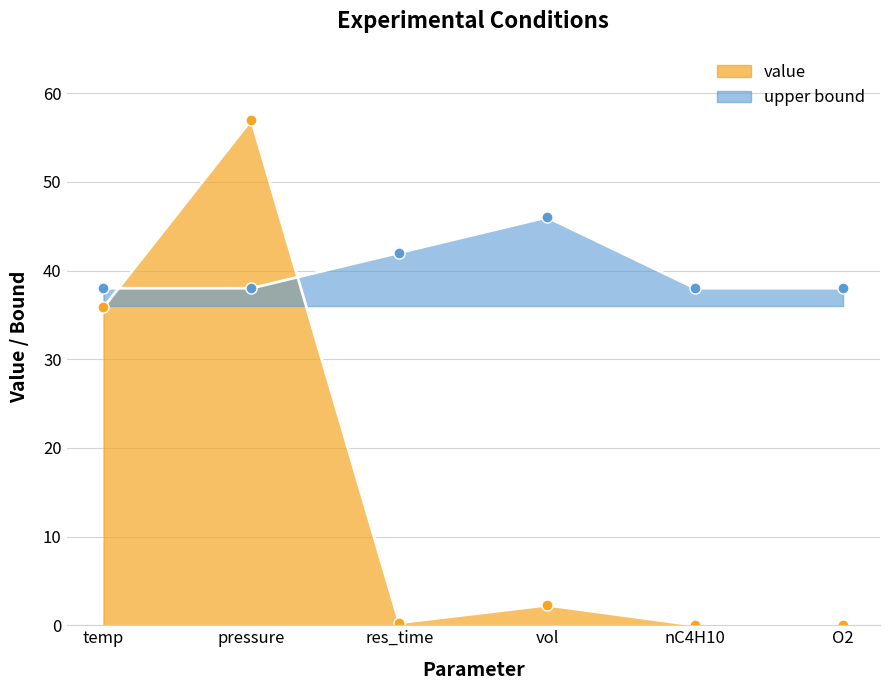

Which series has the largest range (max minus min)?

value